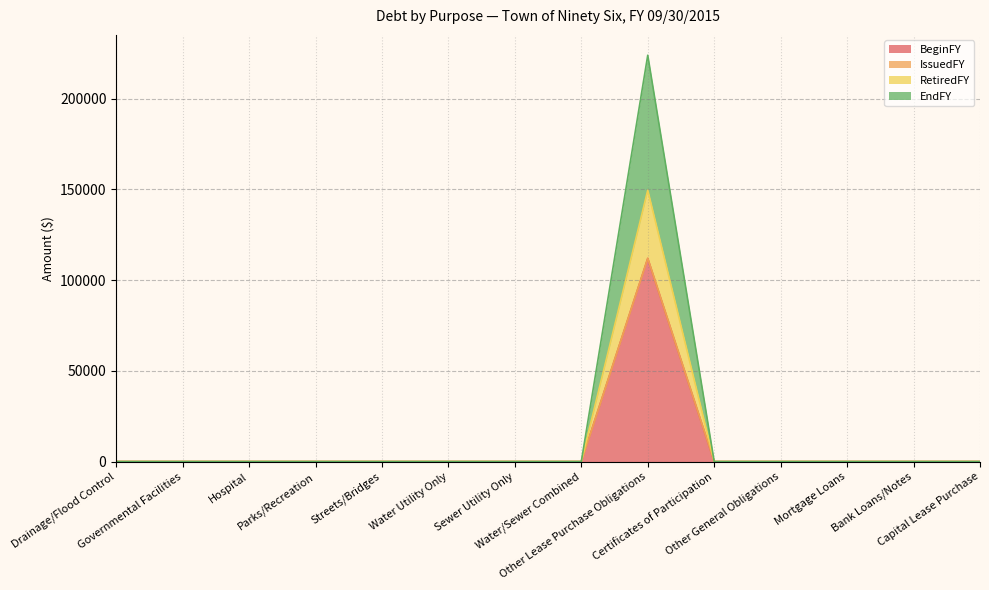

What is the highest value of the BeginFY series?

111953